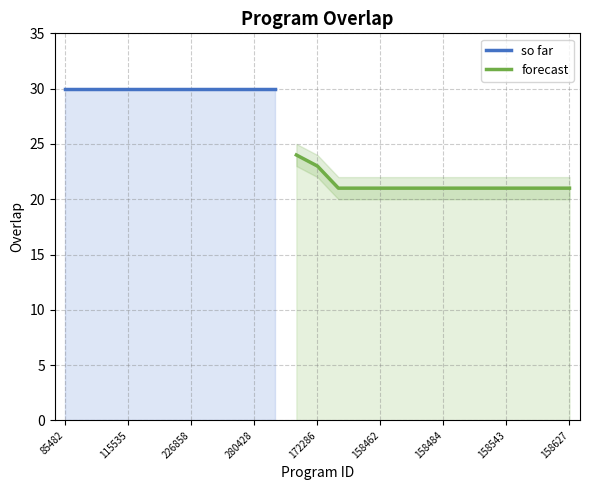

What is the change in value from 226858 to 158462?

-9